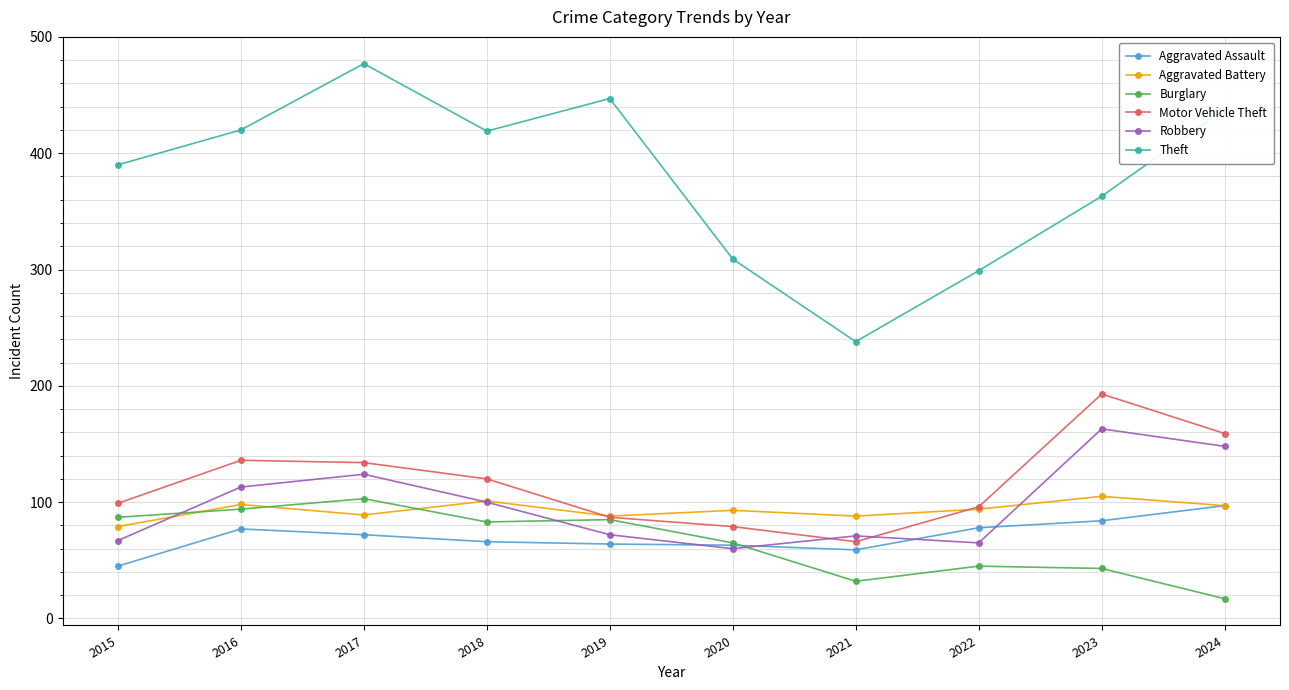

What is the minimum value for Aggravated Assault?

45